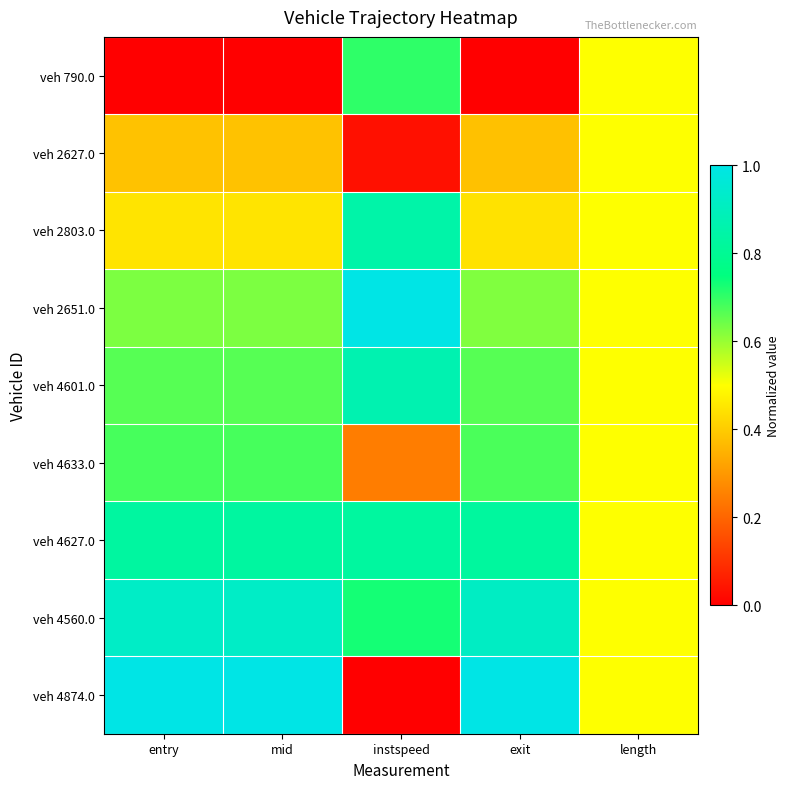

Reading left to right, transcribe all the data shown in this chart.

veh 790.0: entry=0.0	mid=0.0	instspeed=0.7	exit=0.0	length=0.5
veh 2627.0: entry=0.4	mid=0.4	instspeed=0.0	exit=0.4	length=0.5
veh 2803.0: entry=0.4	mid=0.4	instspeed=0.9	exit=0.4	length=0.5
veh 2651.0: entry=0.6	mid=0.6	instspeed=1.0	exit=0.6	length=0.5
veh 4601.0: entry=0.7	mid=0.7	instspeed=0.9	exit=0.7	length=0.5
veh 4633.0: entry=0.7	mid=0.7	instspeed=0.2	exit=0.7	length=0.5
veh 4627.0: entry=0.8	mid=0.8	instspeed=0.8	exit=0.8	length=0.5
veh 4560.0: entry=0.9	mid=0.9	instspeed=0.7	exit=0.9	length=0.5
veh 4874.0: entry=1.0	mid=1.0	instspeed=0.0	exit=1.0	length=0.5